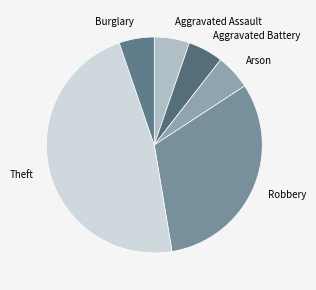

Is there any slice that represents more than half of the pie?

No